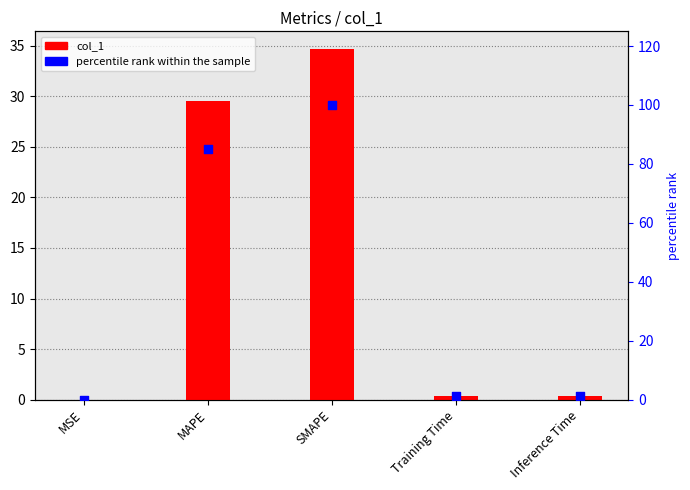

At how many categories does at least one series exceed 44?

2